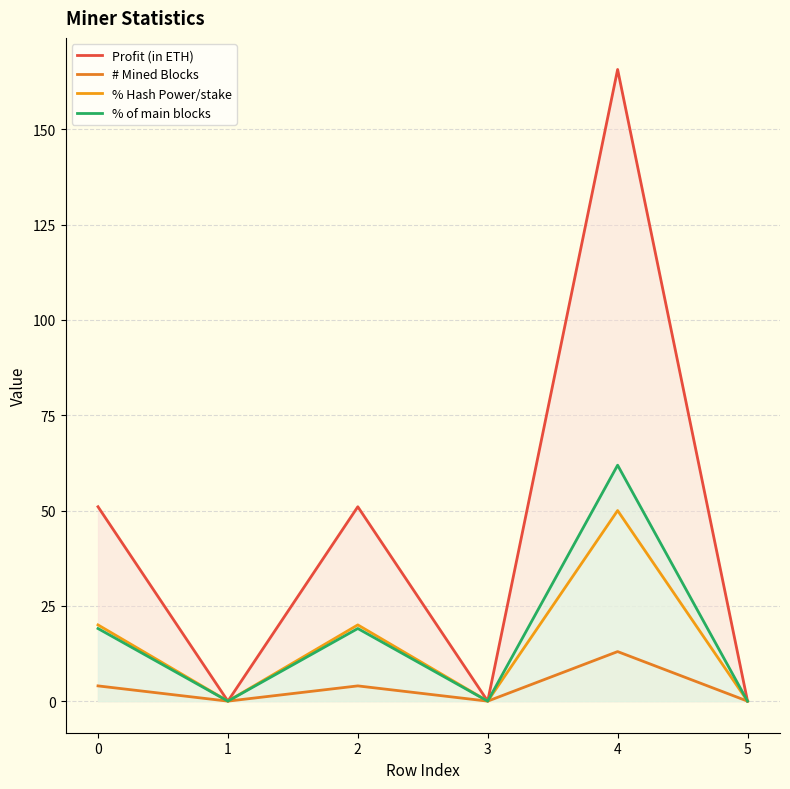

How many data points does each series have?

6